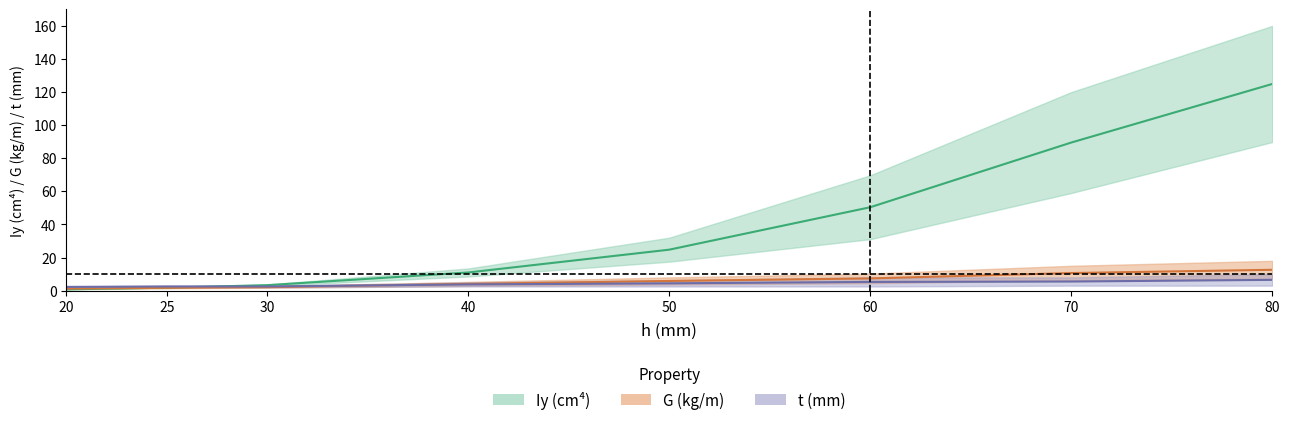

Which series has the largest range (max minus min)?

Iy_upper